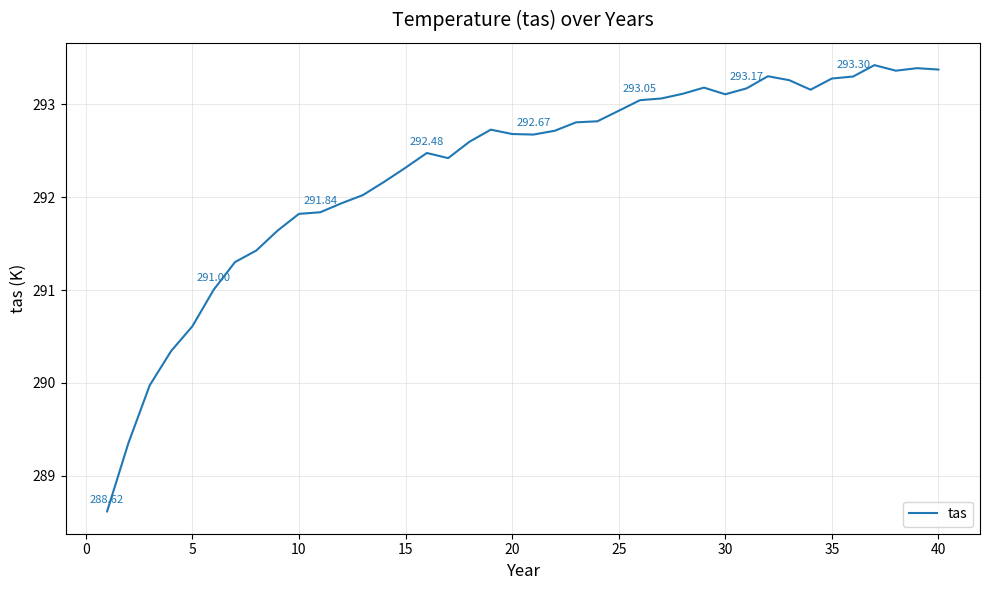

What is the difference between the maximum and minimum values?

4.8